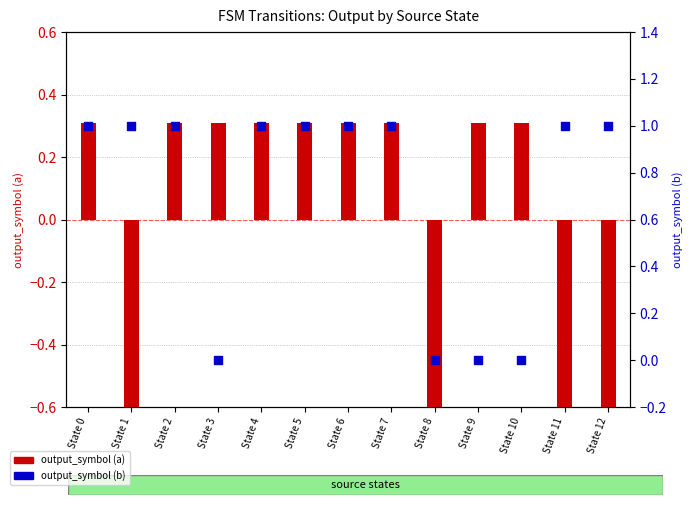

Which series reaches the maximum Y coordinate?

output_symbol (b)